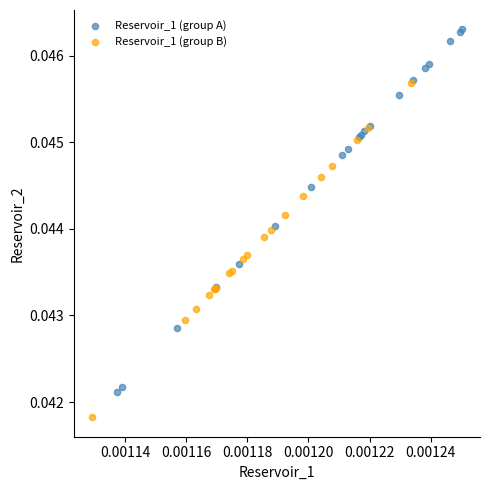

Which series reaches the maximum Y coordinate?

Reservoir_1 (group A)